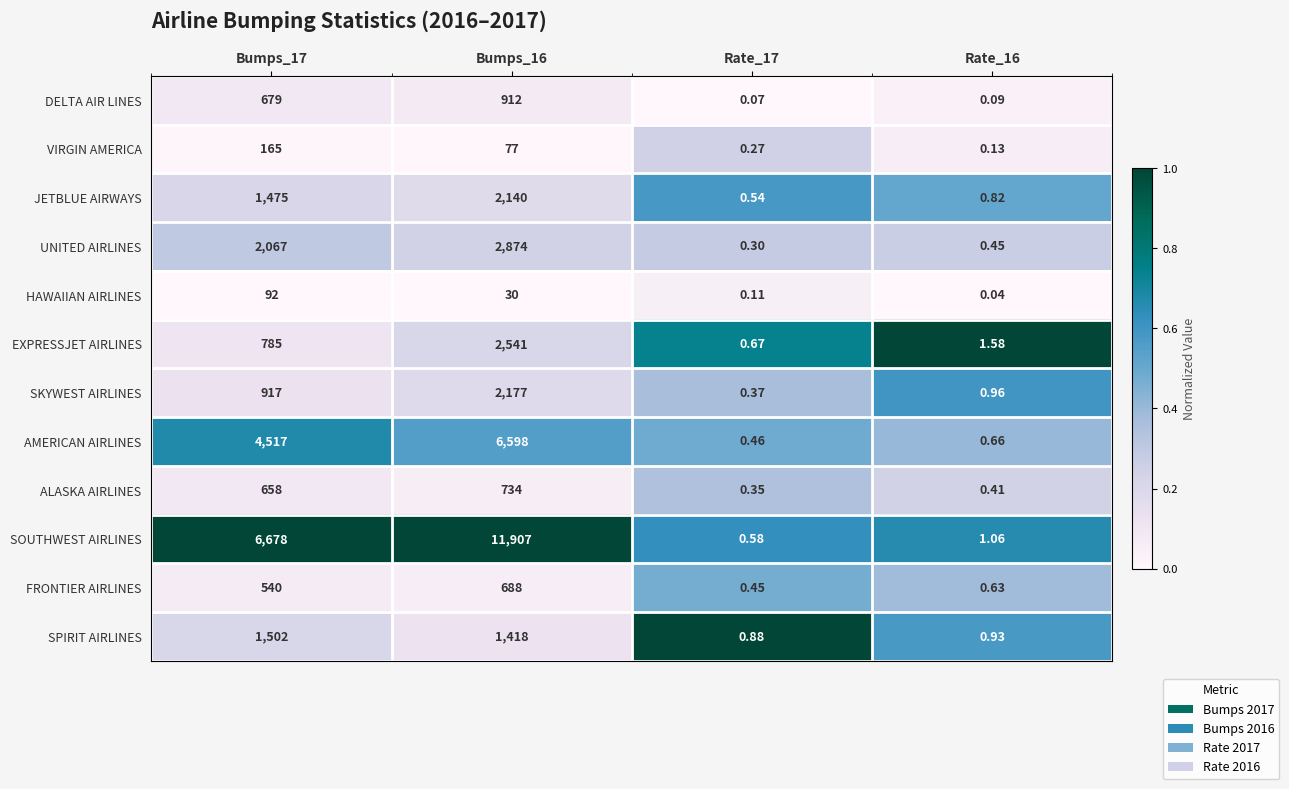

At Bumps_16, list the series in order from smallest to largest.

HAWAIIAN AIRLINES, VIRGIN AMERICA, FRONTIER AIRLINES, ALASKA AIRLINES, DELTA AIR LINES, SPIRIT AIRLINES, JETBLUE AIRWAYS, SKYWEST AIRLINES, EXPRESSJET AIRLINES, UNITED AIRLINES, AMERICAN AIRLINES, SOUTHWEST AIRLINES